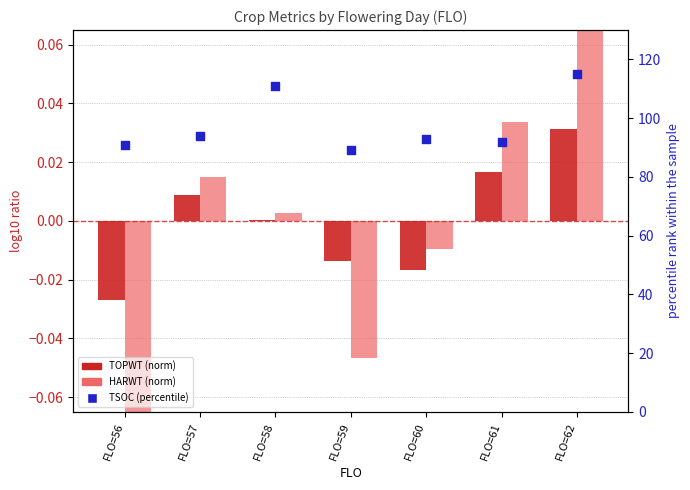

Which series has the largest total across all categories?

TSOC (percentile)